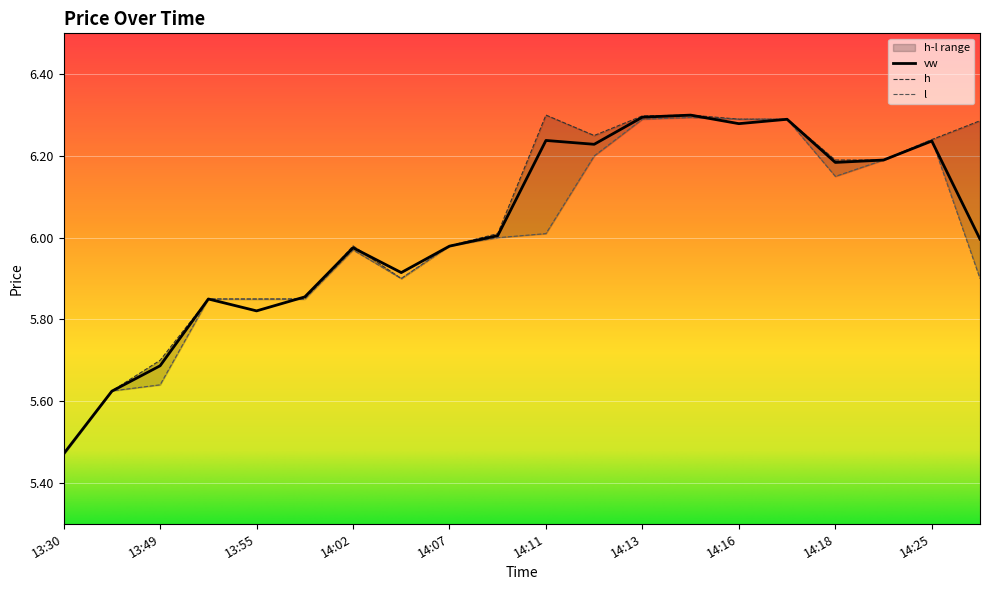

True or false: vw and h cross at least once.

True